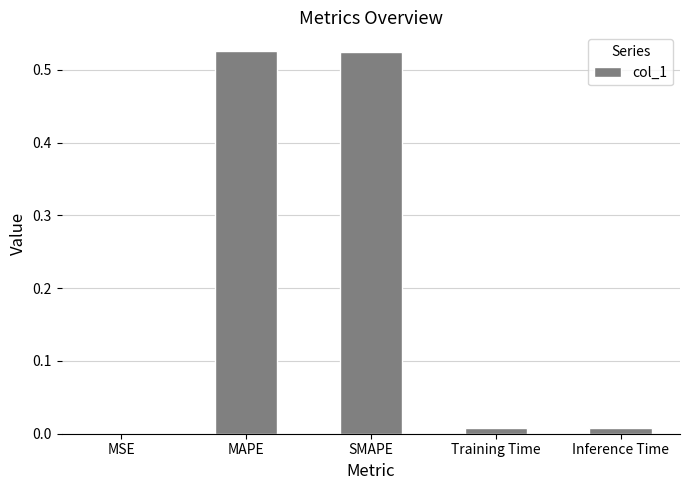

What is the sum of all values?

1.1